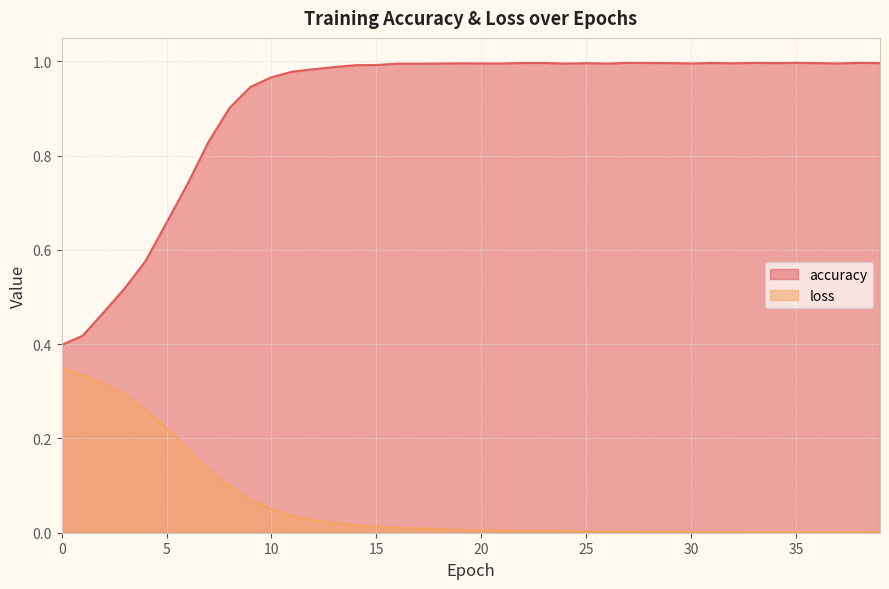

What is the average value of the accuracy series?

0.9